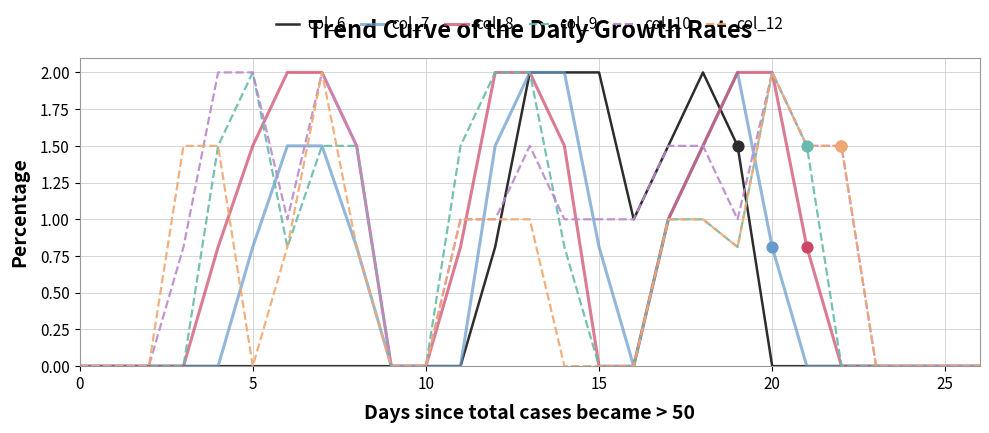

Which series has the largest total across all categories?

col_10